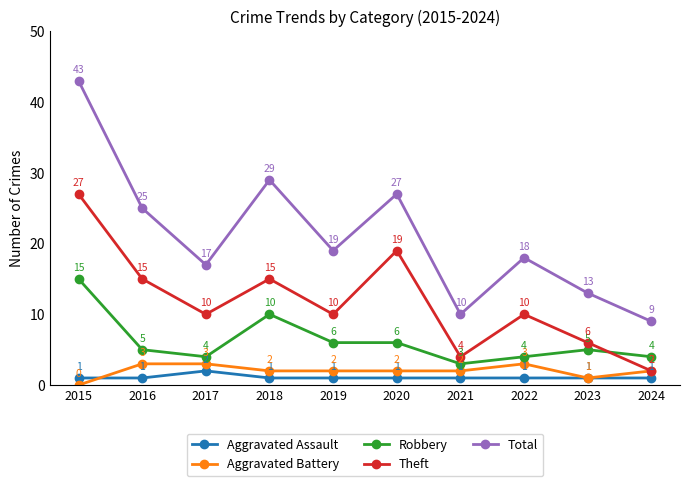

Between 2018 and 2024, which series saw the biggest shift?

Total